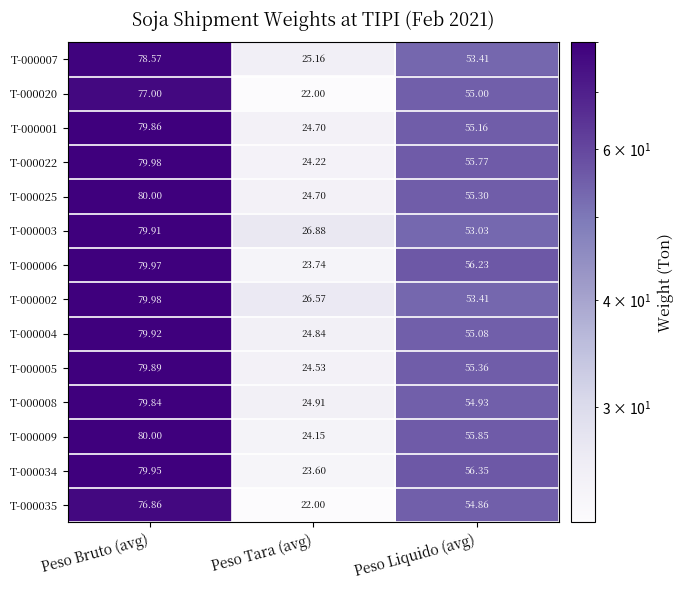

What is the total value across all series at Peso Liquido (avg)?

769.7